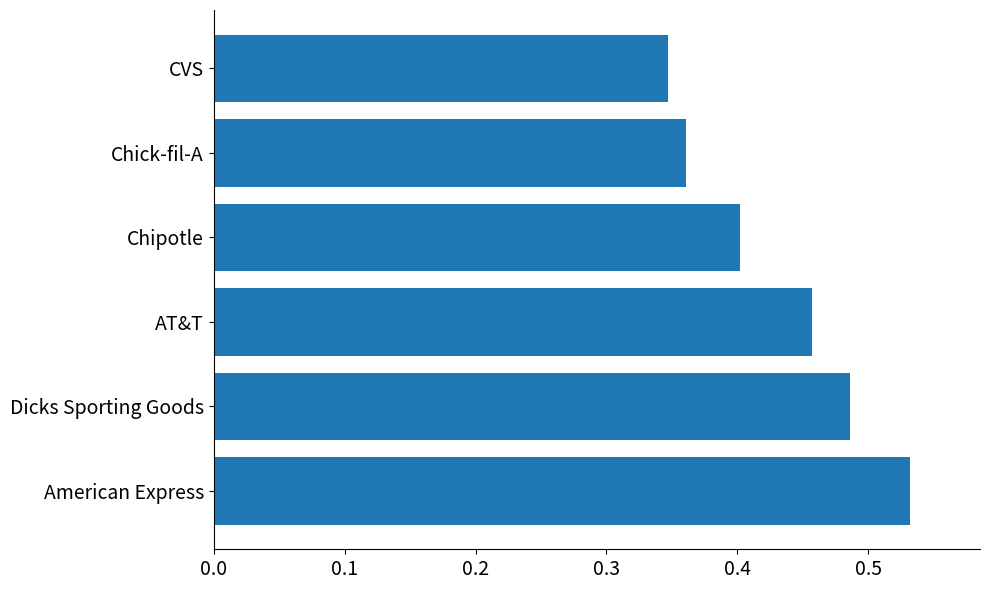

Which category has the highest value across all series?

American Express